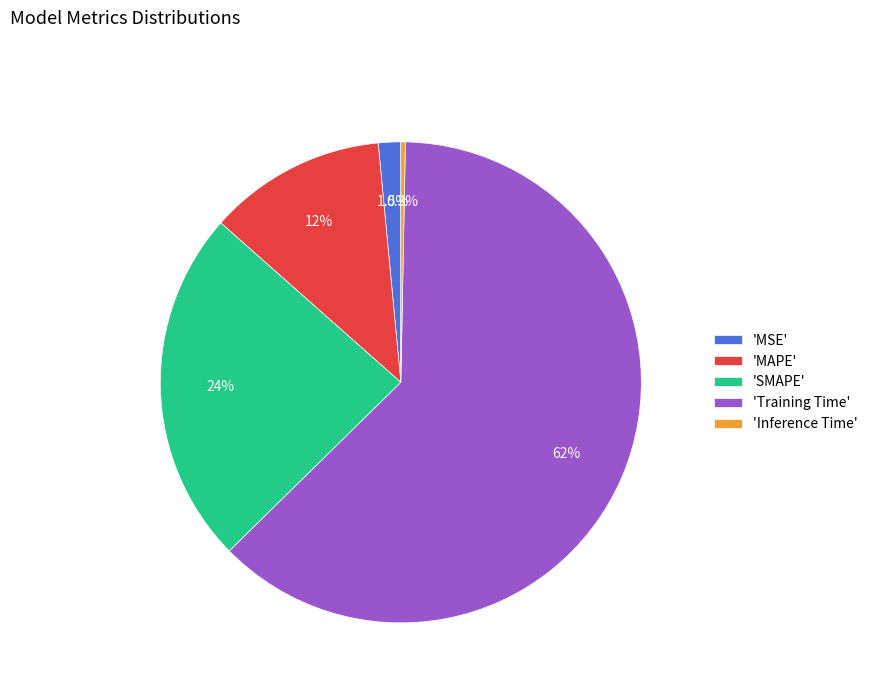

What is the smallest slice in the pie chart?

'Inference Time'